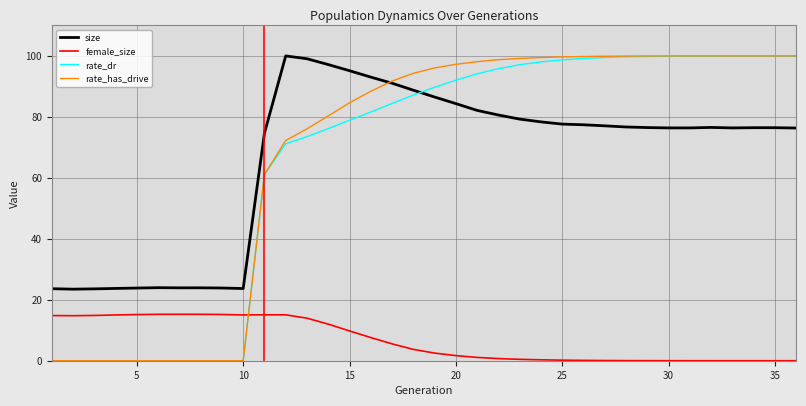

Which series has the largest range (max minus min)?

rate_has_drive